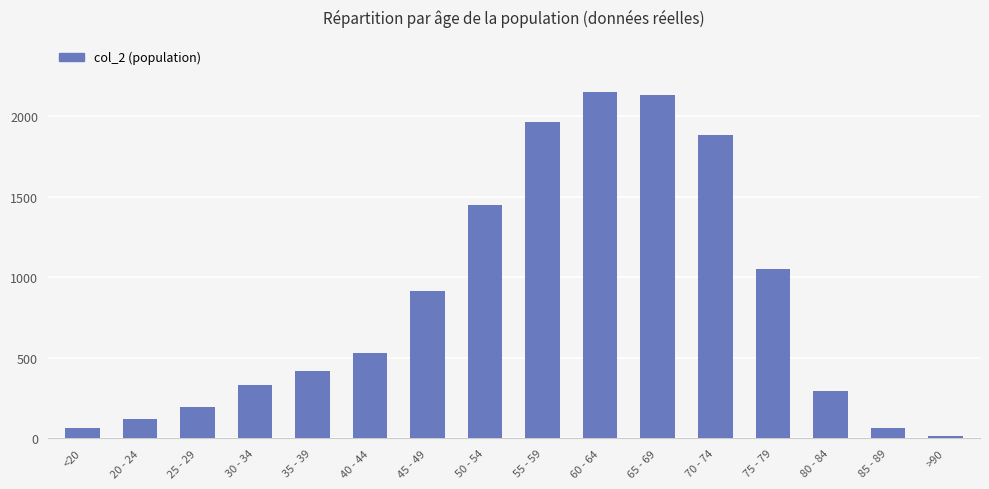

Which series changed the most between 25 - 29 and 55 - 59?

col_2